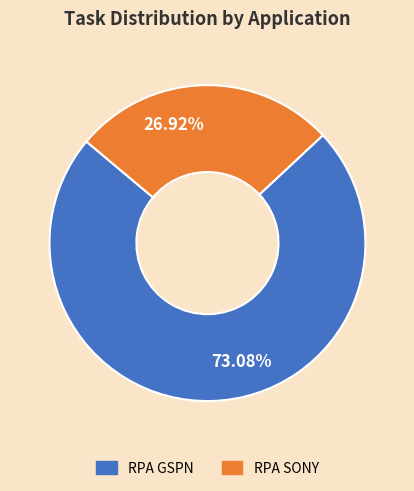

What is the ratio of the value at RPA GSPN to the value at RPA SONY?

2.7